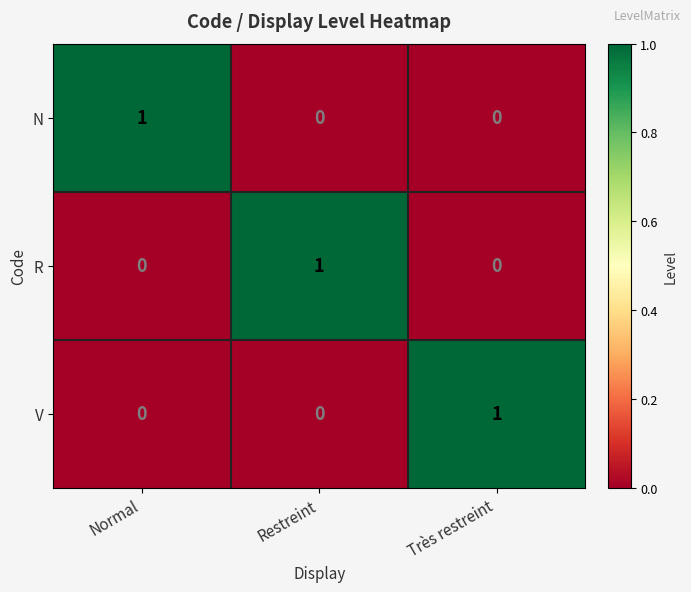

The value of R at Restreint is 2. True or false?

False